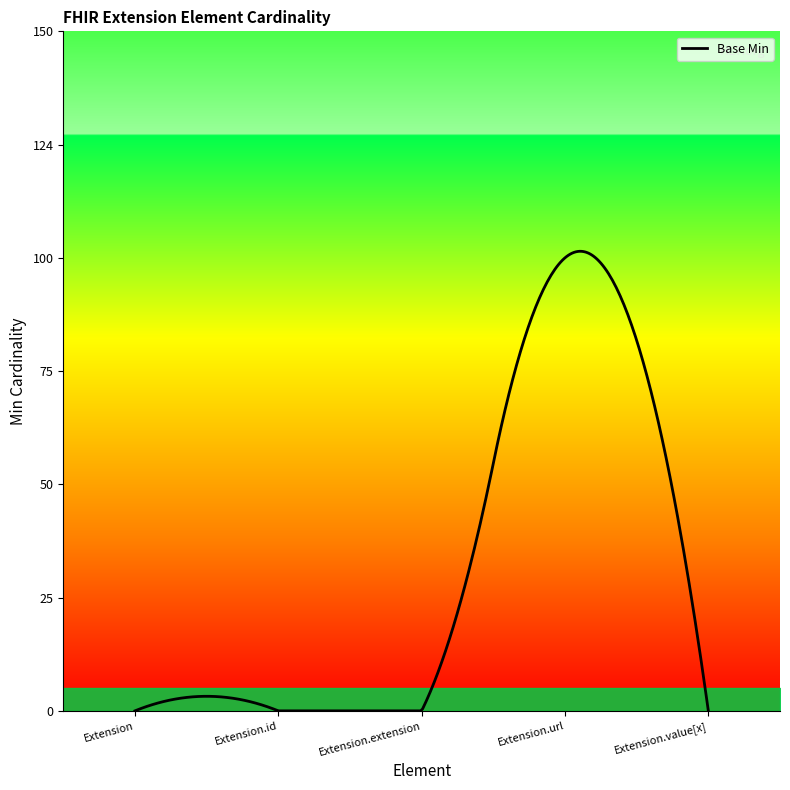

Rank the categories by value from lowest to highest.

Extension, Extension.id, Extension.extension, Extension.value[x], Extension.url